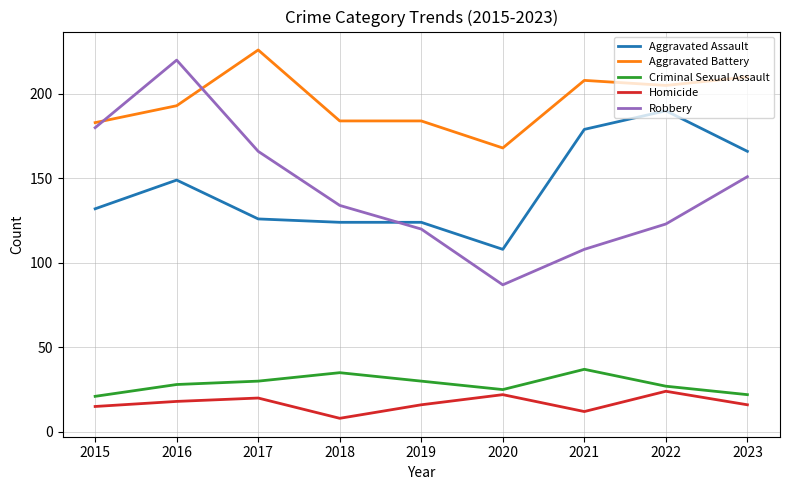

Reading right to left, transcribe all the data shown in this chart.

Aggravated Assault: 2023=166	2022=190	2021=179	2020=108	2019=124	2018=124	2017=126	2016=149	2015=132
Aggravated Battery: 2023=210	2022=205	2021=208	2020=168	2019=184	2018=184	2017=226	2016=193	2015=183
Criminal Sexual Assault: 2023=22	2022=27	2021=37	2020=25	2019=30	2018=35	2017=30	2016=28	2015=21
Homicide: 2023=16	2022=24	2021=12	2020=22	2019=16	2018=8	2017=20	2016=18	2015=15
Robbery: 2023=151	2022=123	2021=108	2020=87	2019=120	2018=134	2017=166	2016=220	2015=180